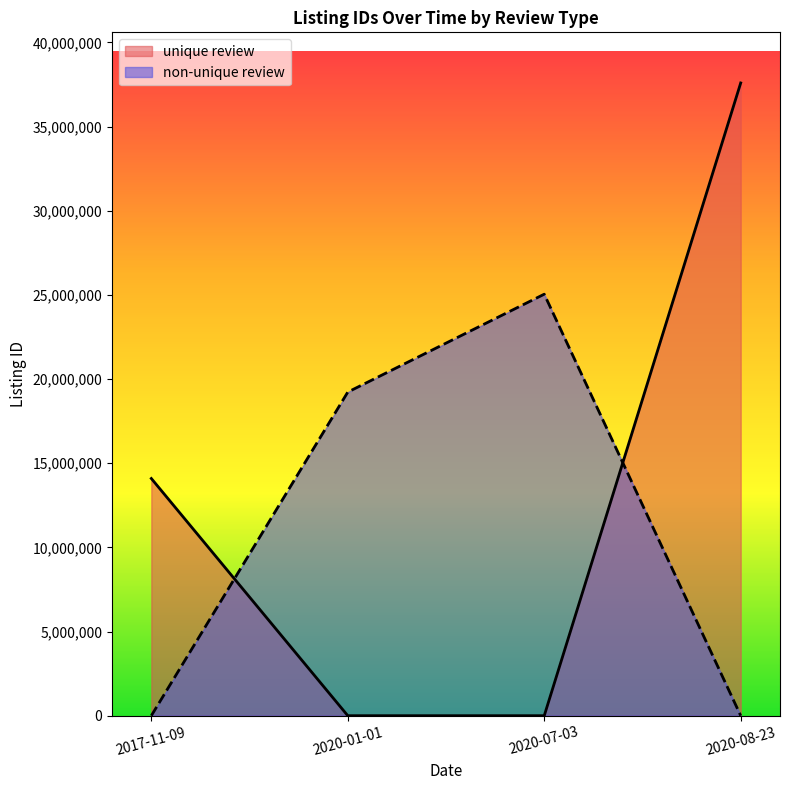

Count the number of data series in this chart.

2